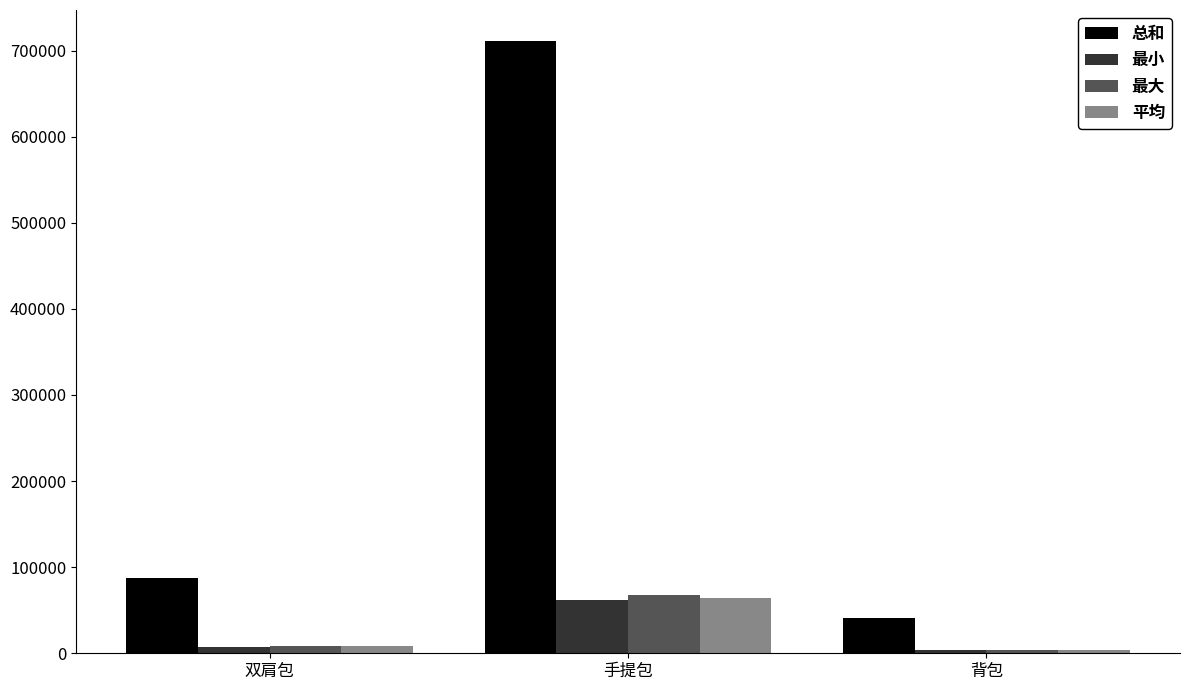

What are all the series names shown in the legend?

总和, 最小, 最大, 平均